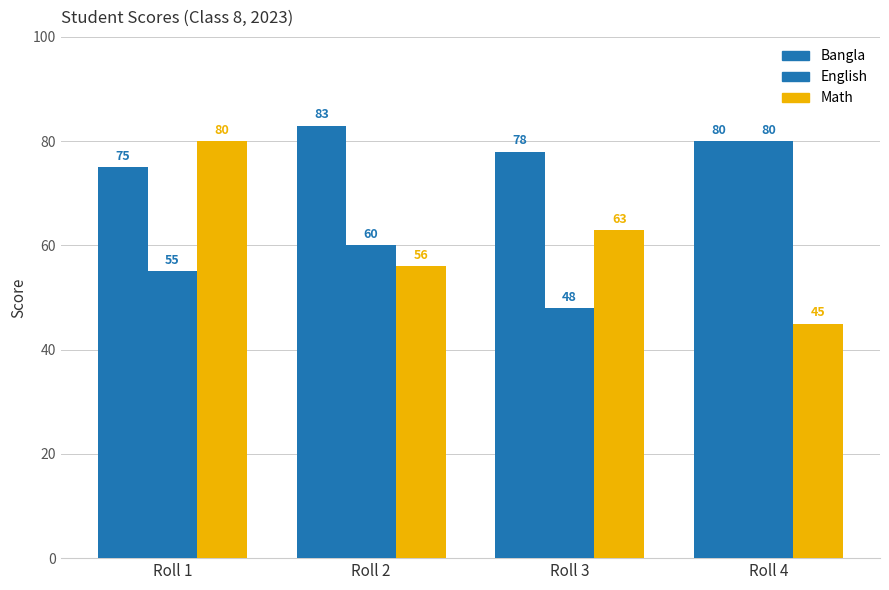

How many data points in Math are less than 63?

2